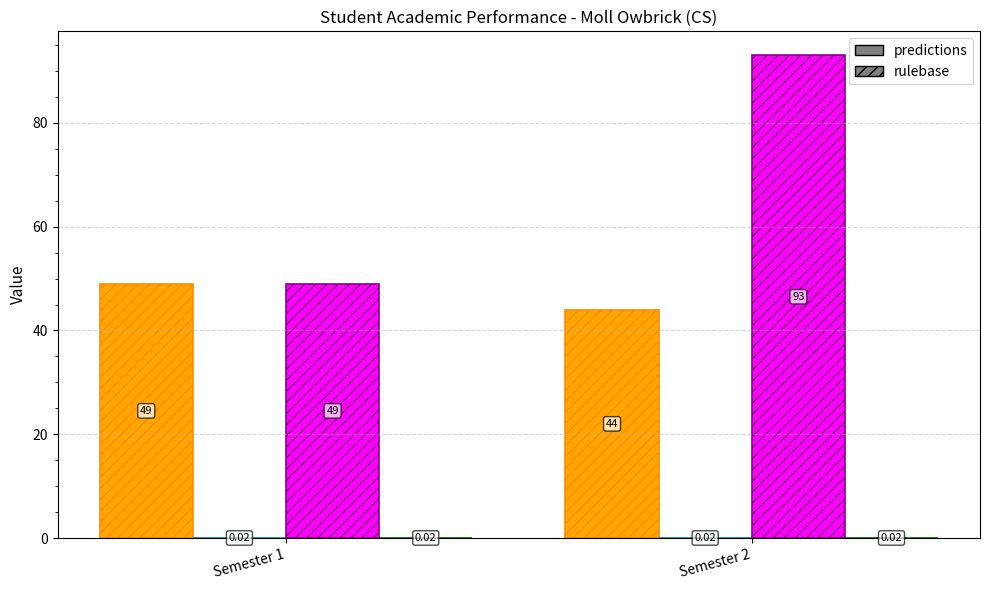

What is the total value across all series at Semester 2?

137.0